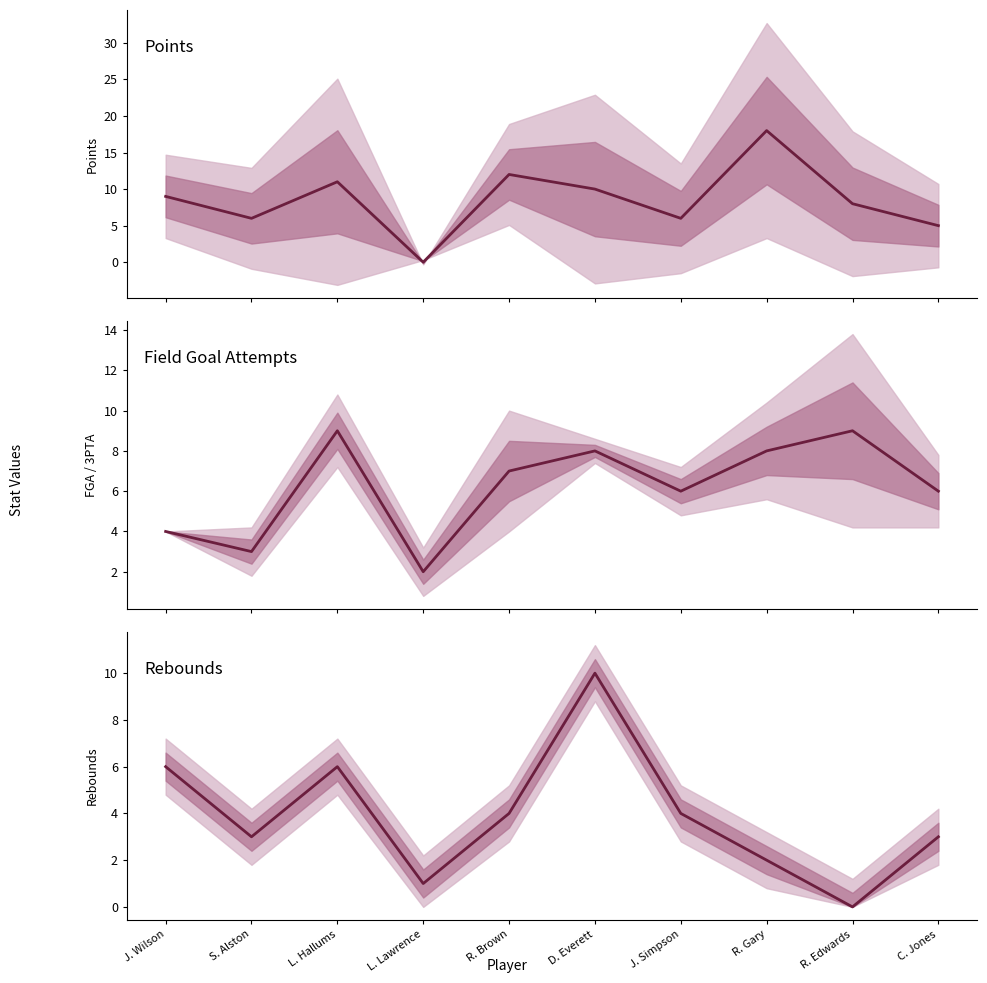

At L. Hallums, list the series in order from smallest to largest.

REB, FGA, PTS